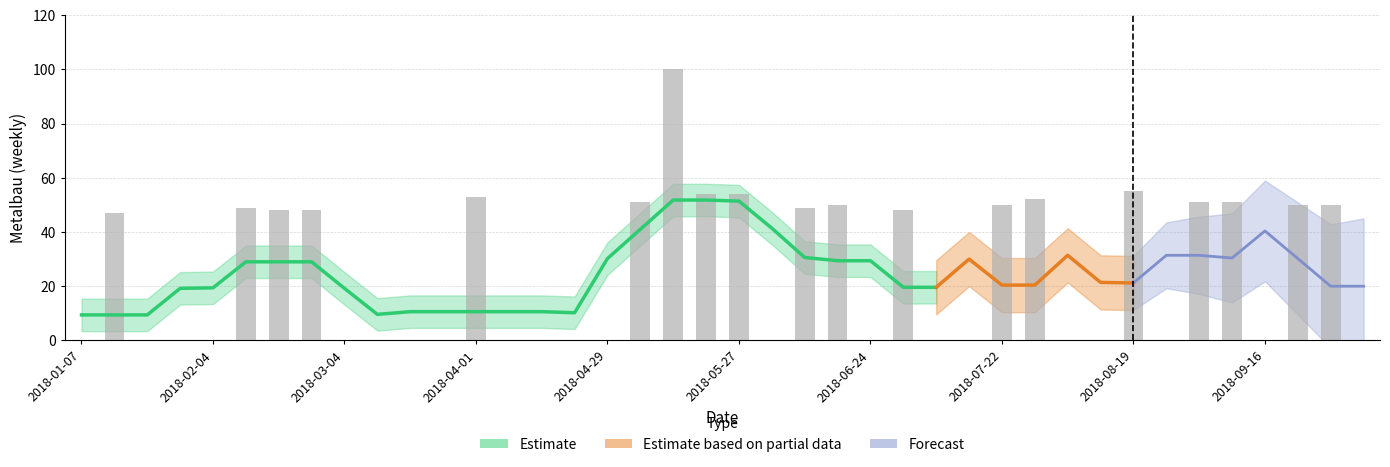

Which category has the lowest value across all series?

2018-01-07